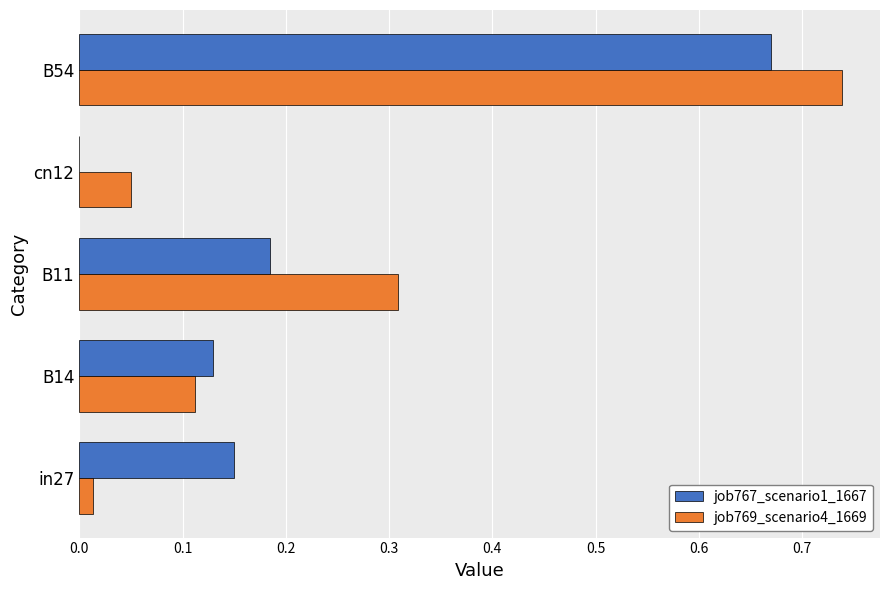

Is it true that job767_scenario1_1667 equals 0.4 at cn12?

False